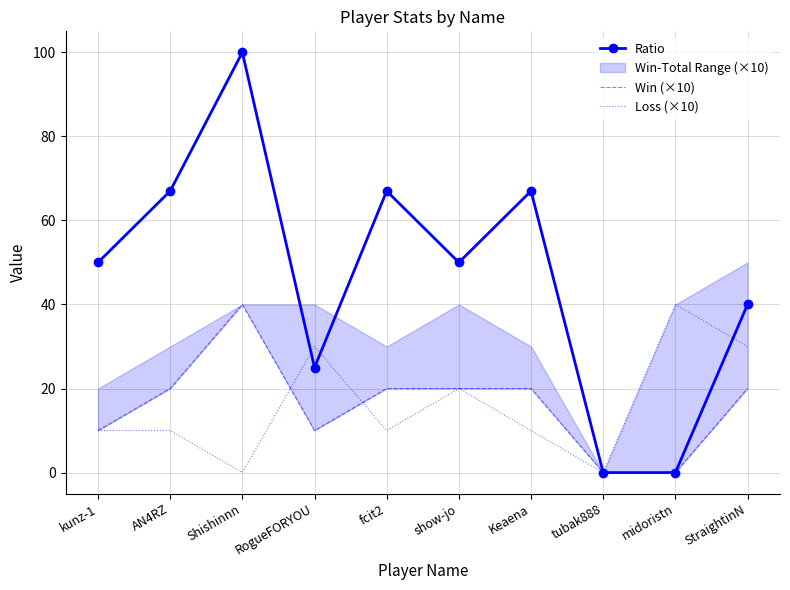

Is the value of Ratio at StraightinN greater than the value of Win (×10) at fcit2?

Yes